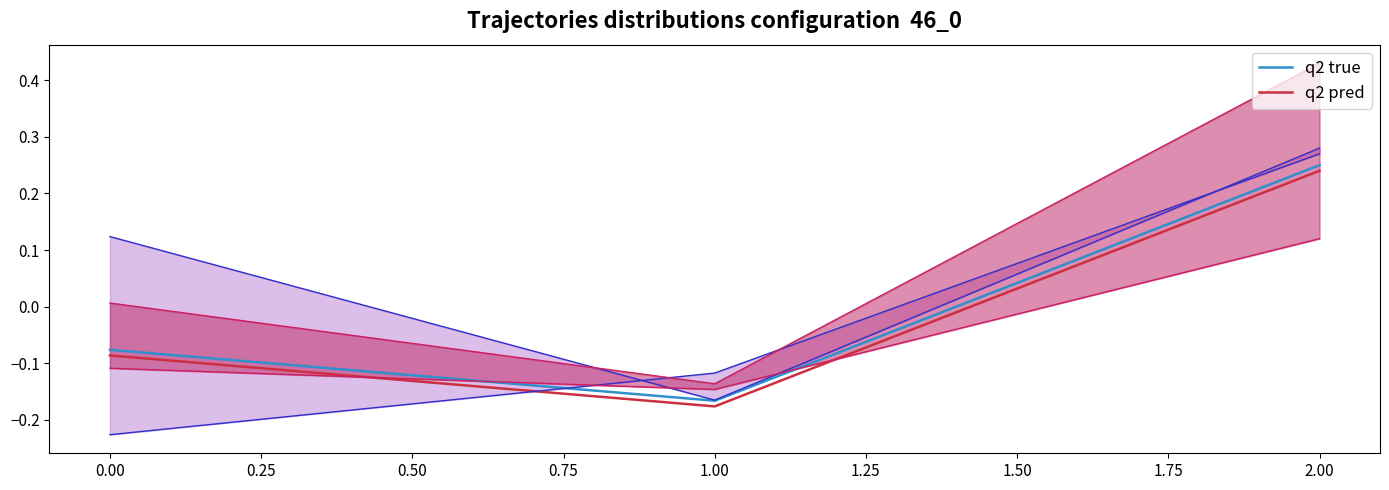

What is the difference between the maximum and minimum values in the q2 true series?

0.4